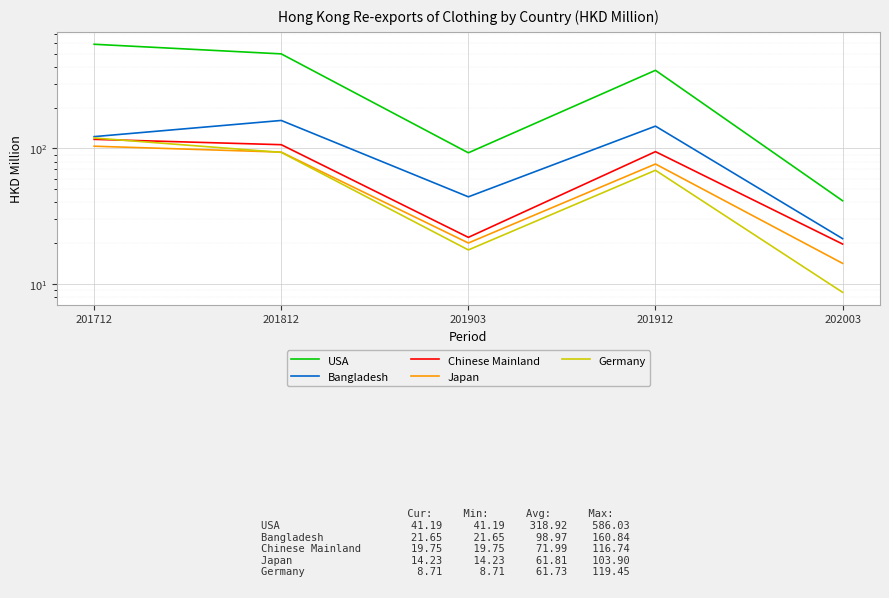

Reading left to right, list all the values displayed in this chart.

USA: 586.0	497.8	92.9	376.7	41.2
Bangladesh: 122.3	160.8	44.0	146.1	21.7
Chinese Mainland: 116.7	106.6	22.1	94.8	19.8
Japan: 103.9	94.0	20.1	76.8	14.2
Germany: 119.4	93.6	17.9	69.1	8.7